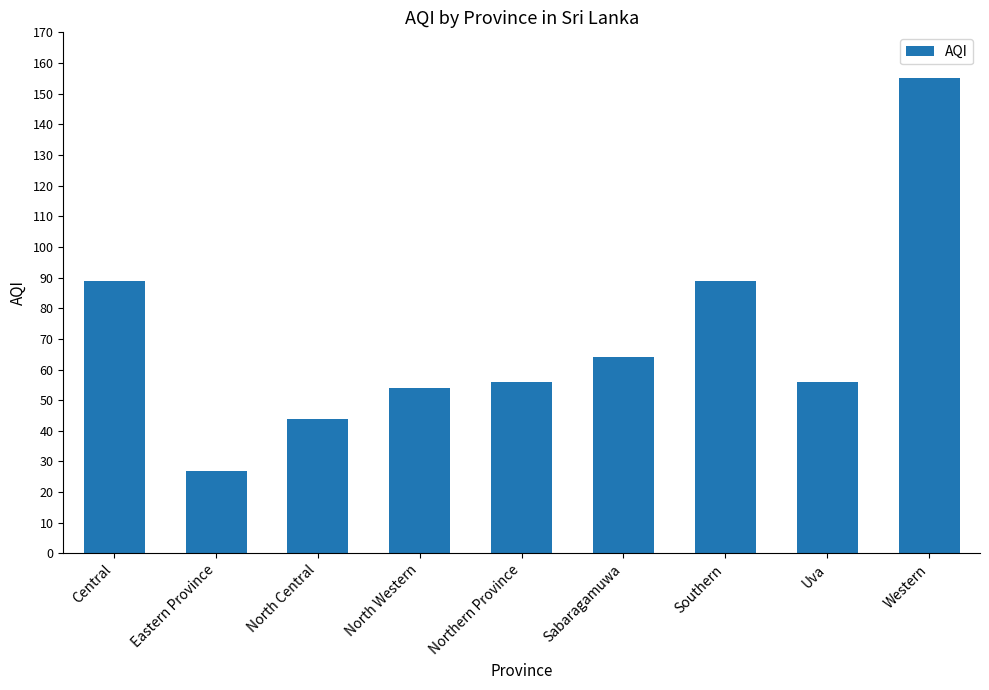

What is the label of the 1st bar from the left?

Central